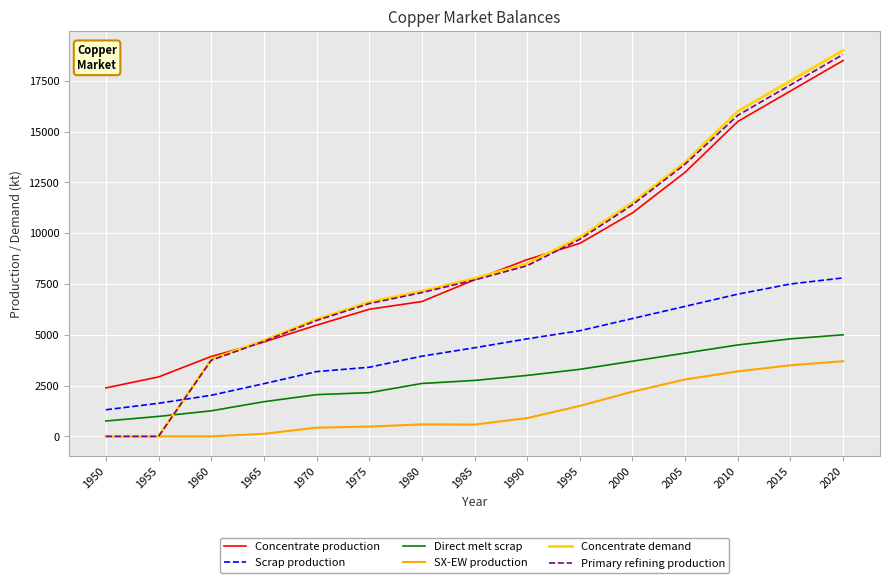

How many intersections are there between Direct melt scrap and Primary refining production?

1